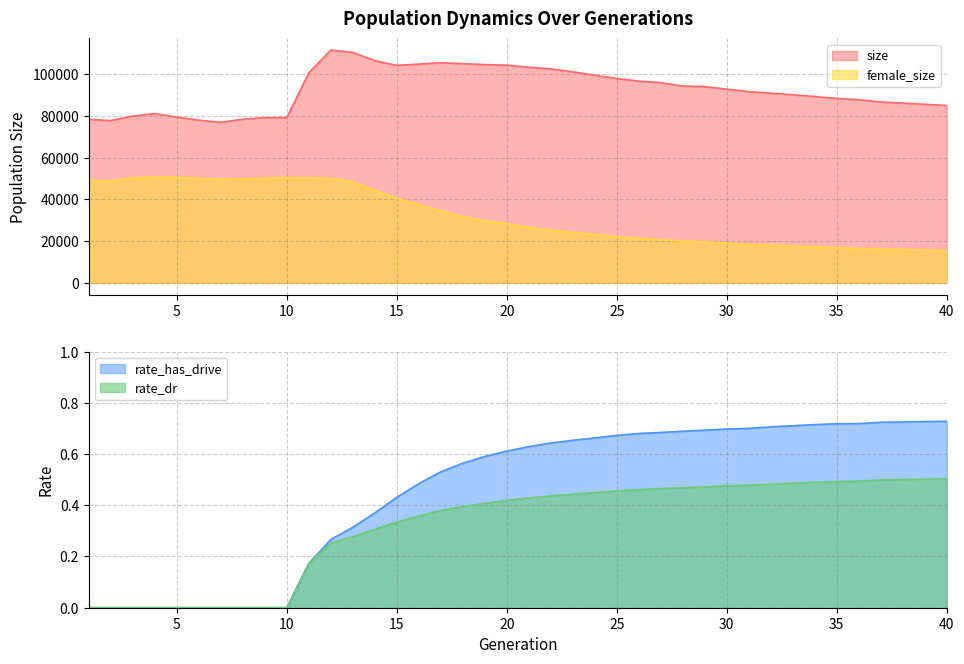

What is the value of the female_size point at the 26th from the left?

21336.0